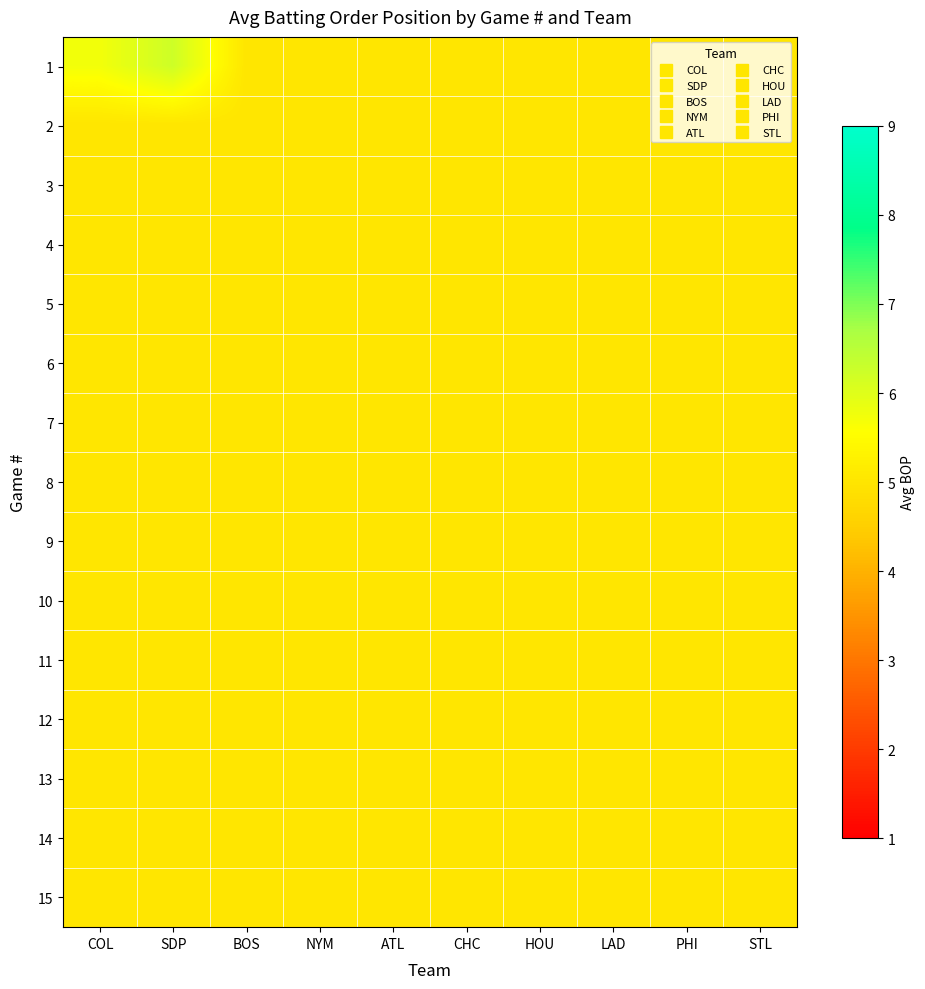

List the series in order of their peak value, lowest first.

2, 3, 4, 5, 6, 7, 8, 9, 10, 11, 12, 13, 14, 15, 1